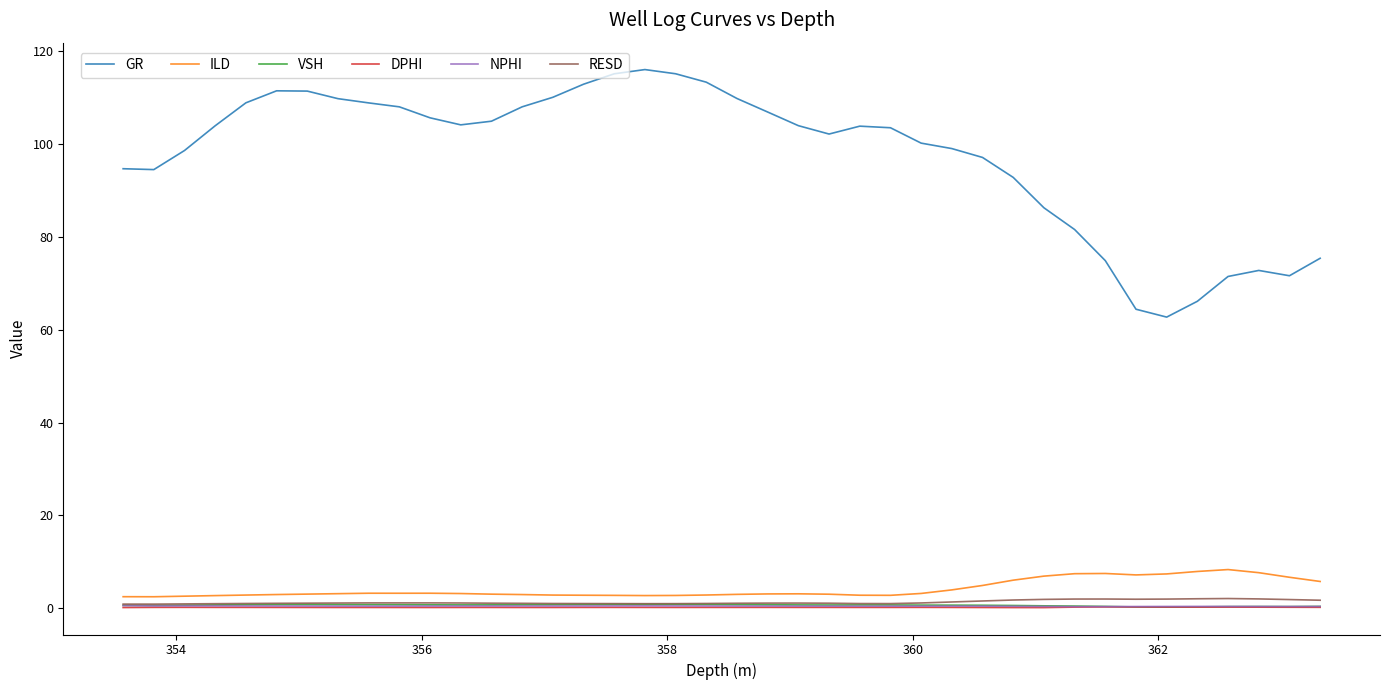

Which series has the largest total across all categories?

GR